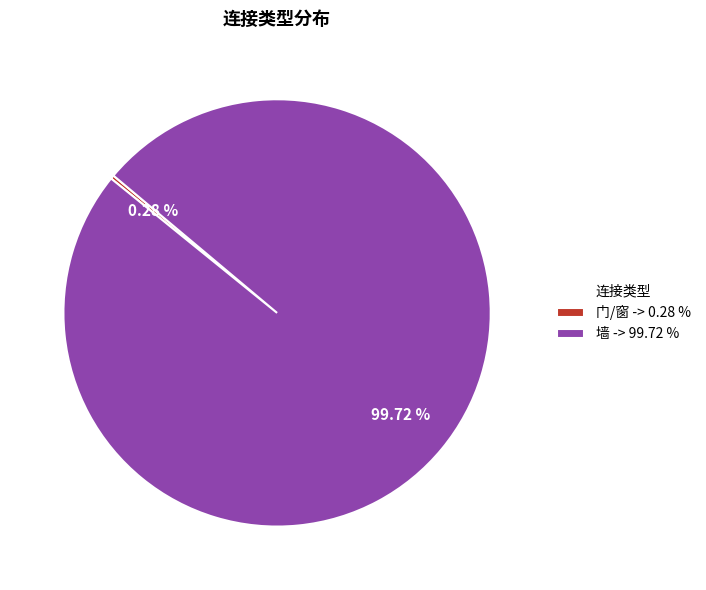

Does 门/窗 account for over 50% of the chart?

No